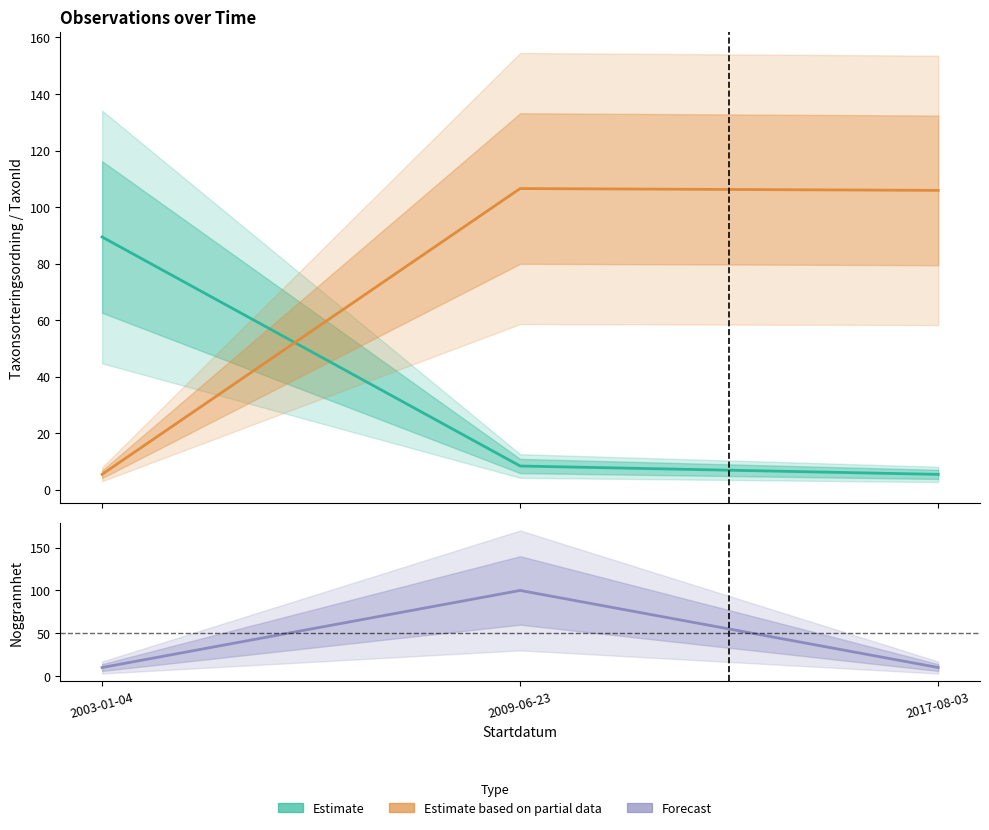

Where is Taxonsorteringsordning (estimate) nearest to the value 47?

2009-06-23